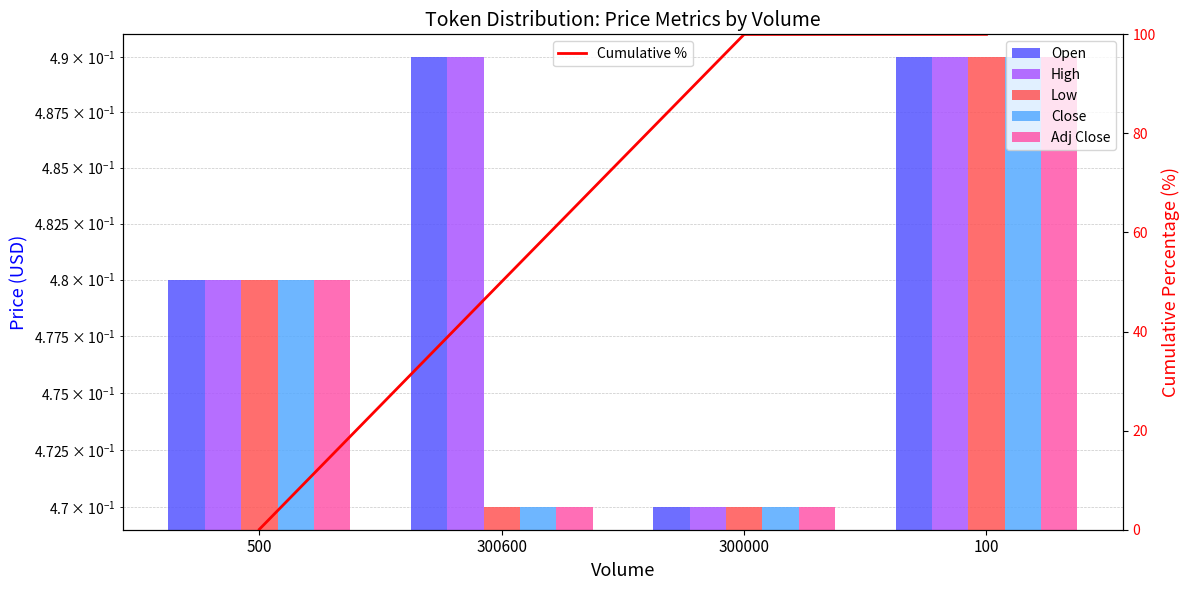

Which has a higher value, 300600 or 500?

300600